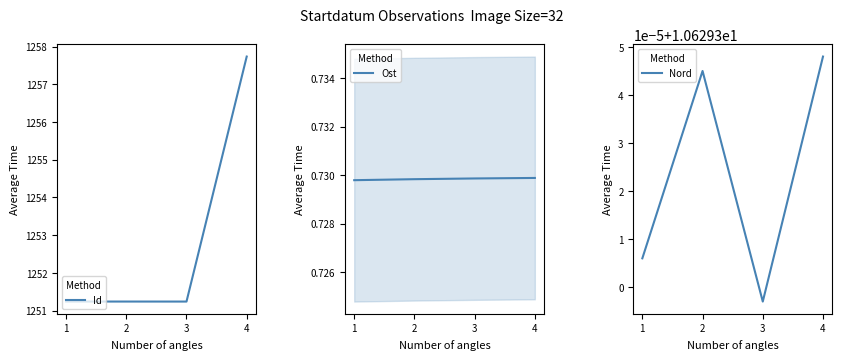

The value of Id at 2 is 1251.2. True or false?

True